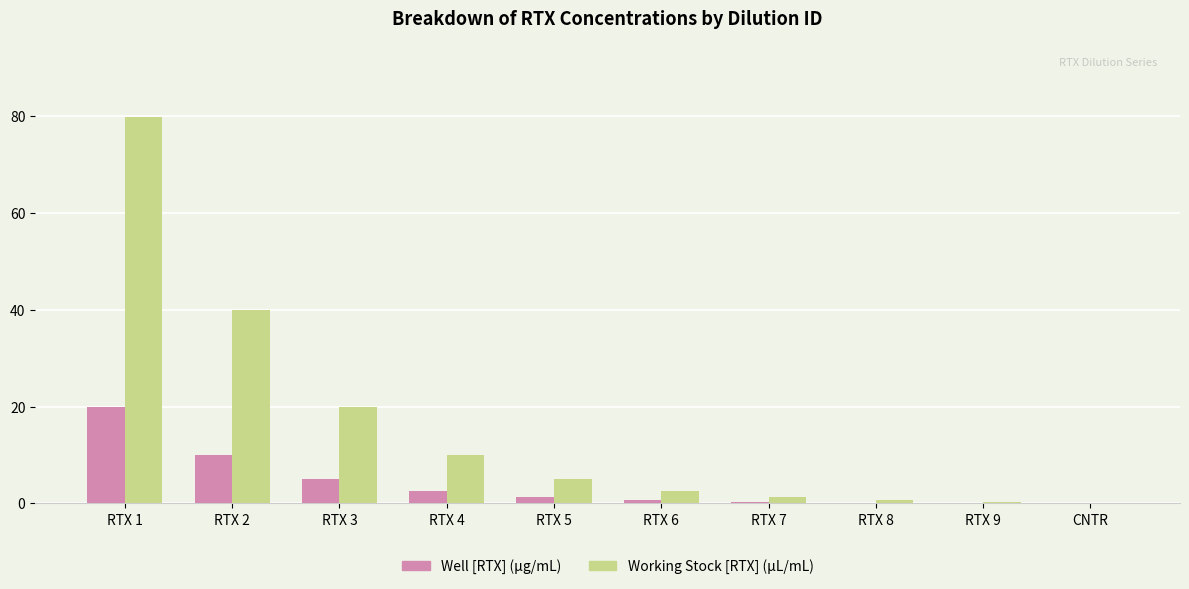

What is the sum of all Working Stock [RTX] (µL/mL) values?

159.3